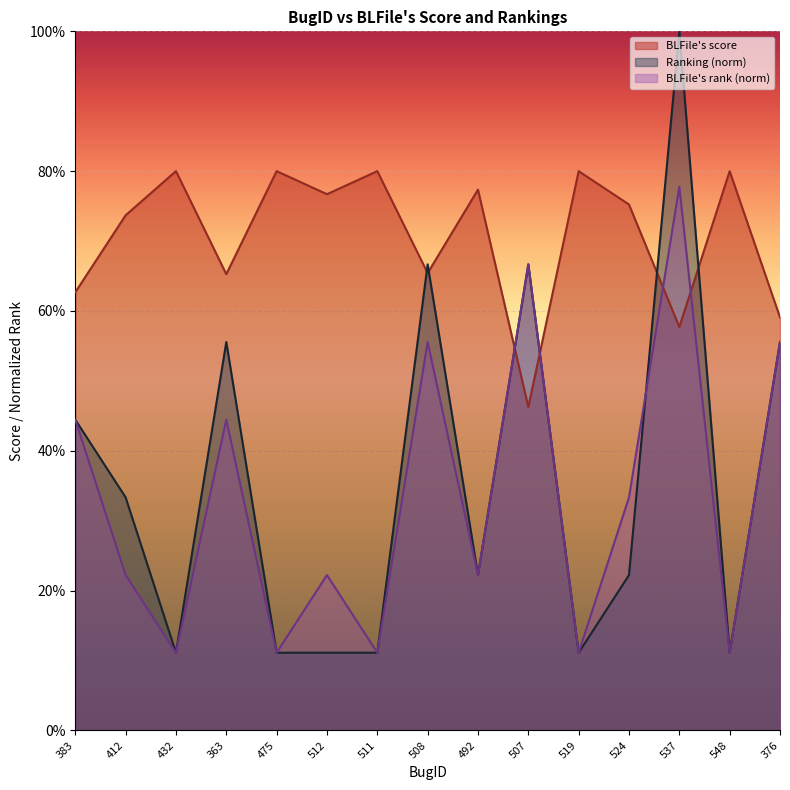

The value of Ranking at 432 is 0.2. True or false?

False